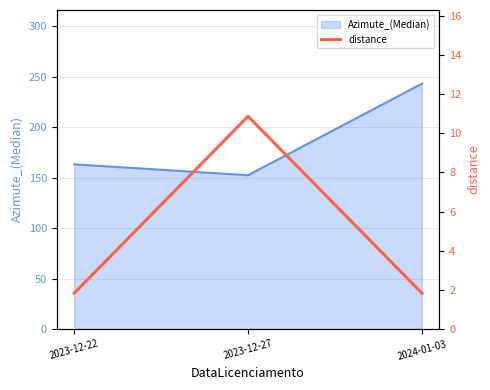

Which label corresponds to the largest value in the chart?

2023-12-27